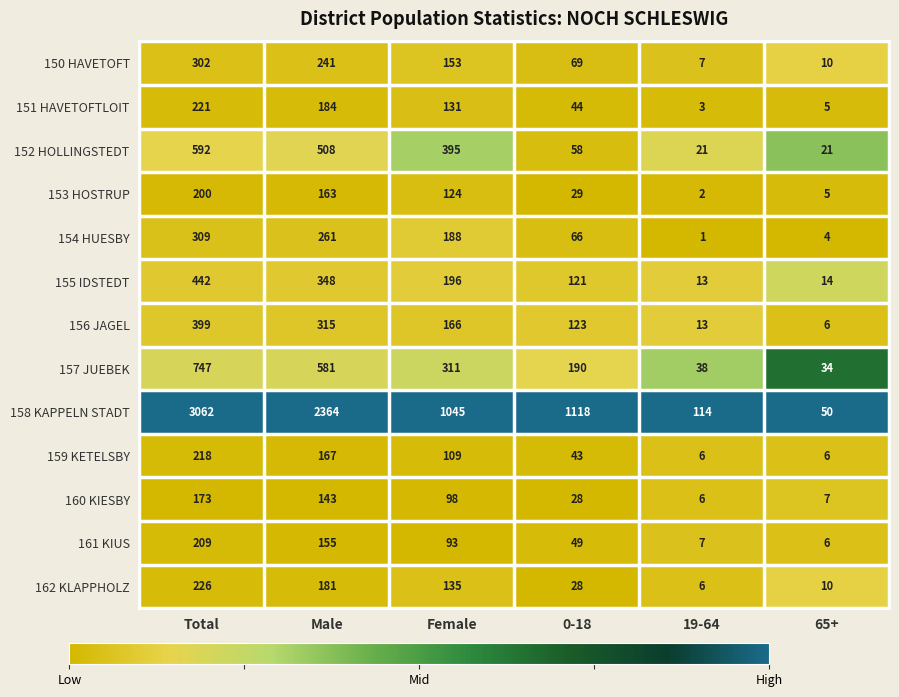

Rank the categories by 156 JAGEL value from highest to lowest.

Total, Male, Female, 0-18, 19-64, 65+